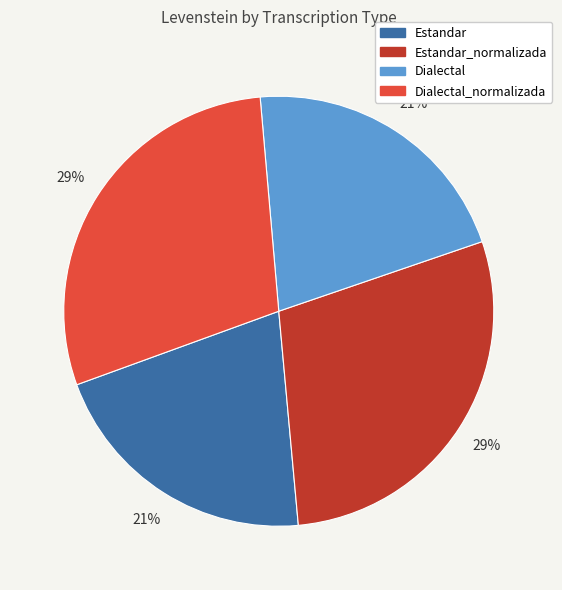

How many slices are in this pie chart?

4